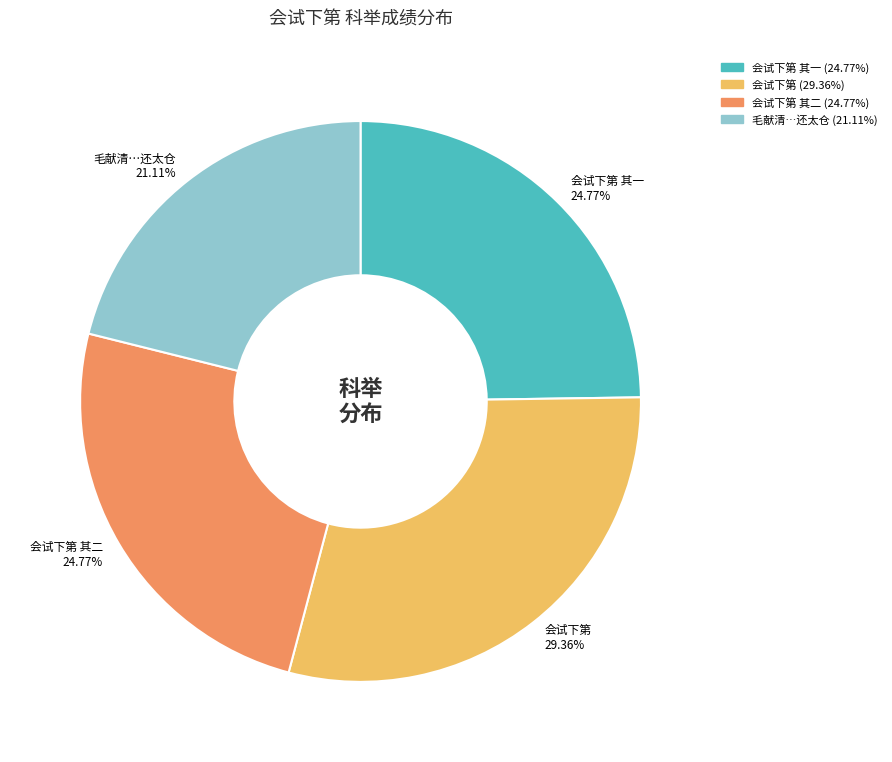

To the nearest percent, what is the difference between the largest and smallest slice percentages?

8%